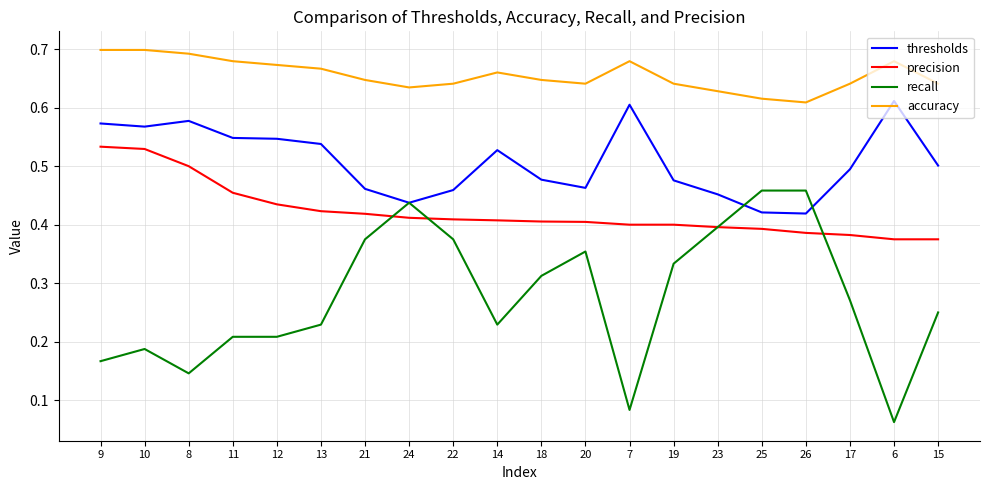

The accuracy series shows 0.7 at 10. True or false?

True